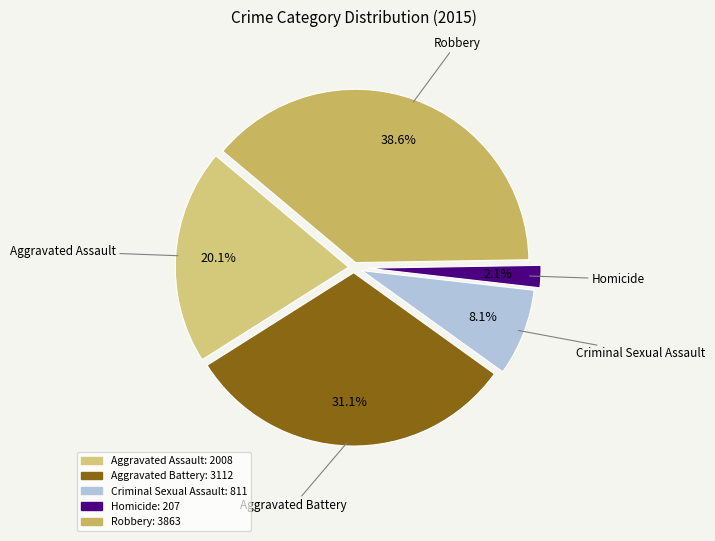

Is there any slice that represents more than half of the pie?

No